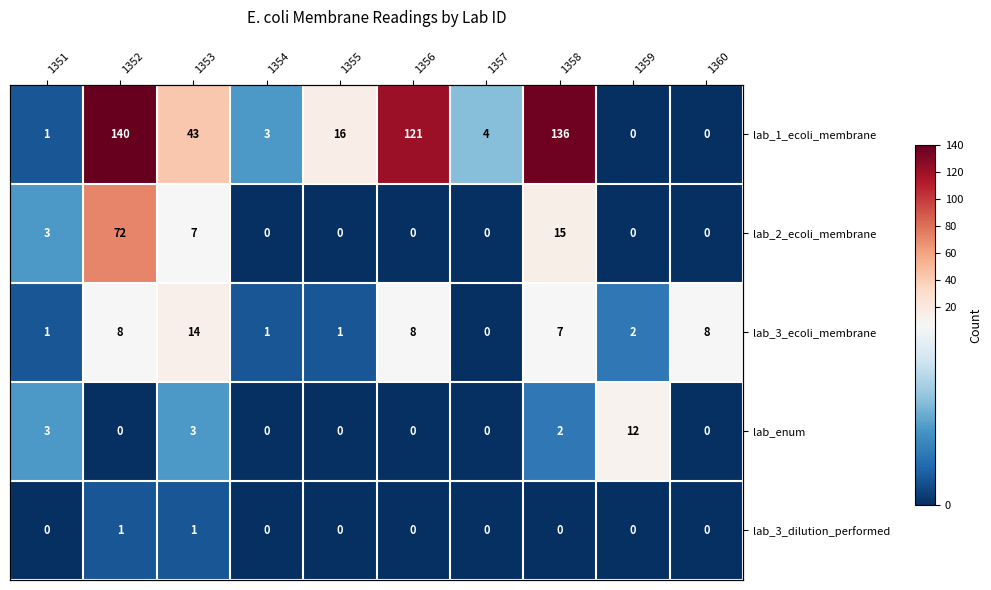

What is the sum of the lab_2_ecoli_membrane values at 1360 and 1351?

3